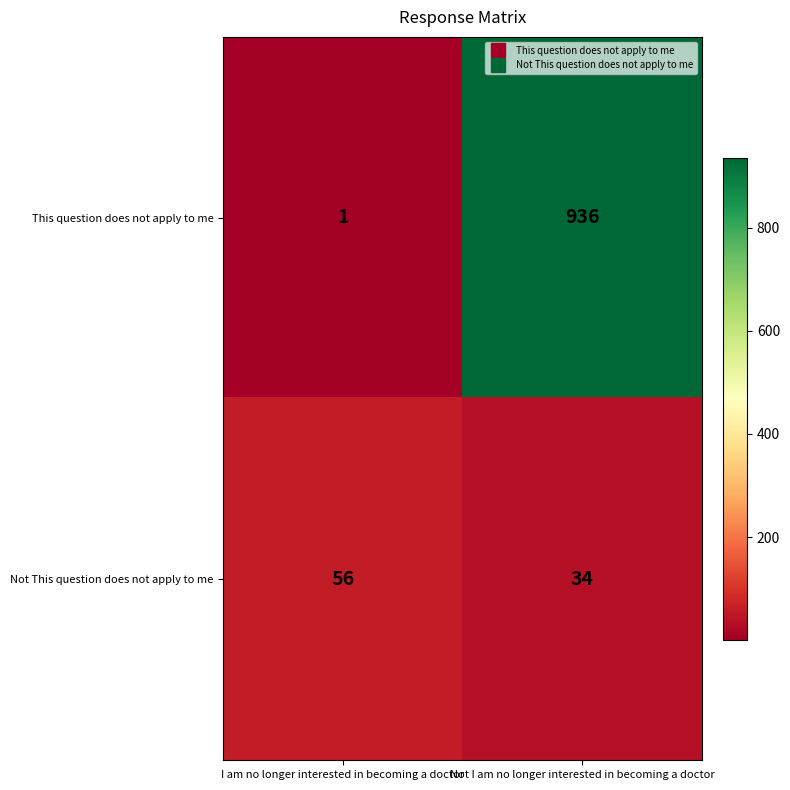

Which label corresponds to the smallest value in the chart?

I am no longer interested in becoming a doctor